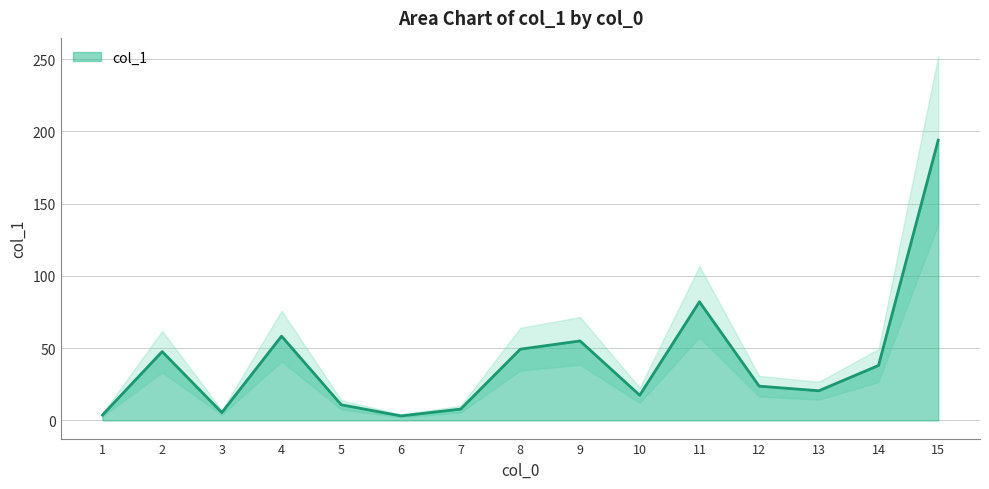

Which label corresponds to the smallest value in the chart?

6